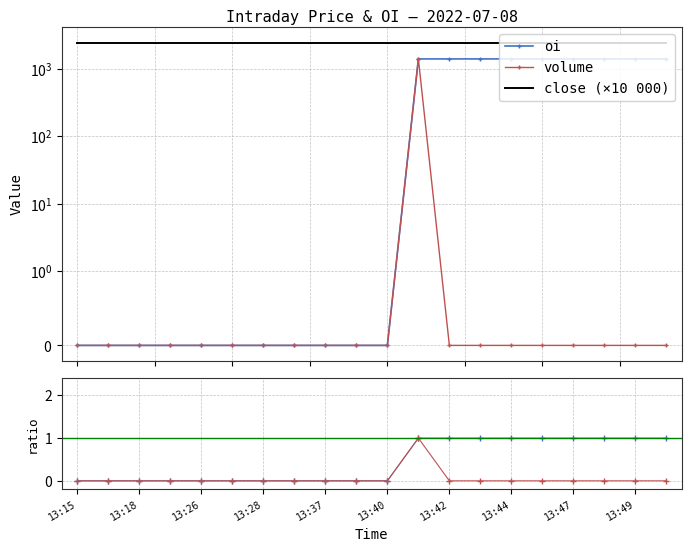

In volume (norm), how many points are higher than both neighbors (excluding endpoints)?

1